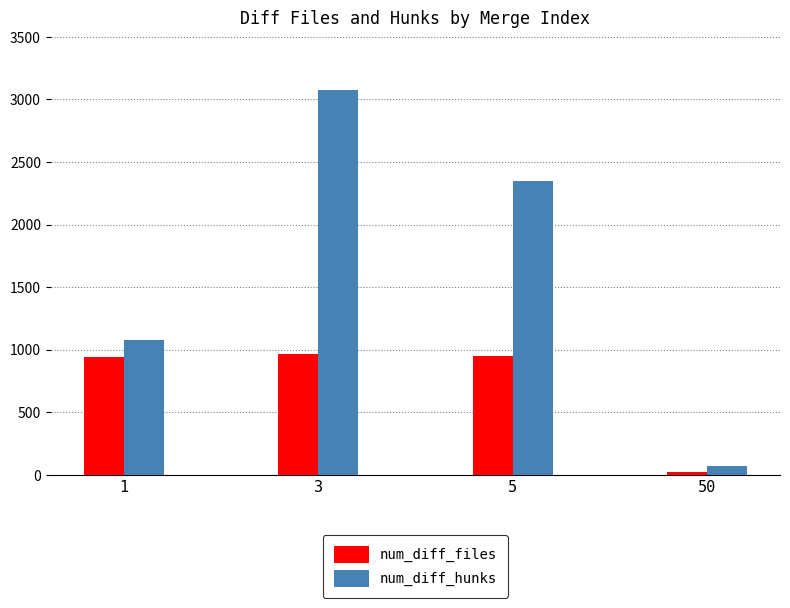

What is the value of the num_diff_hunks bar at the 1st from the left?

1079